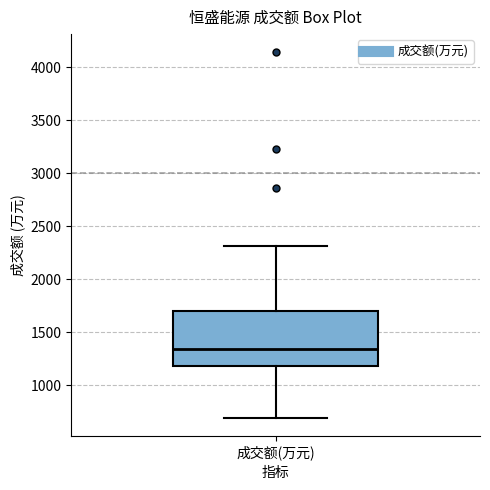

Where is the lower edge of the box for 成交额(万元) on the y-axis? The values are not printed on the chart, so give them approximately, as read against the axis.

1200